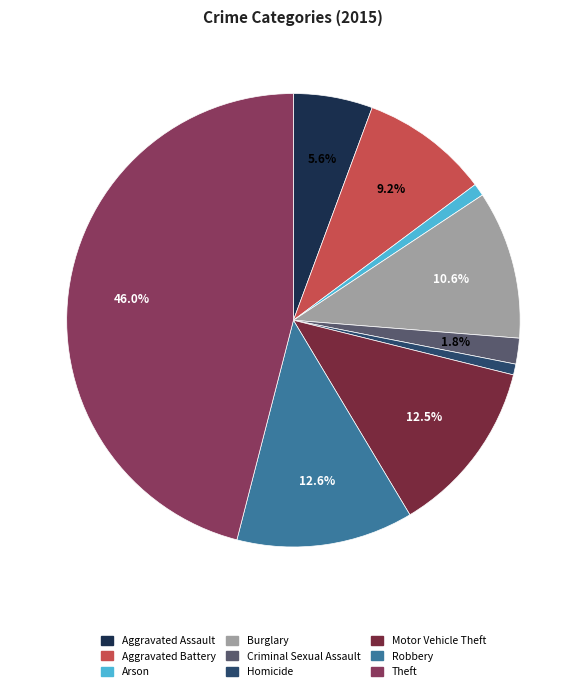

Rank the categories by value from lowest to highest.

Homicide, Arson, Criminal Sexual Assault, Aggravated Assault, Aggravated Battery, Burglary, Motor Vehicle Theft, Robbery, Theft